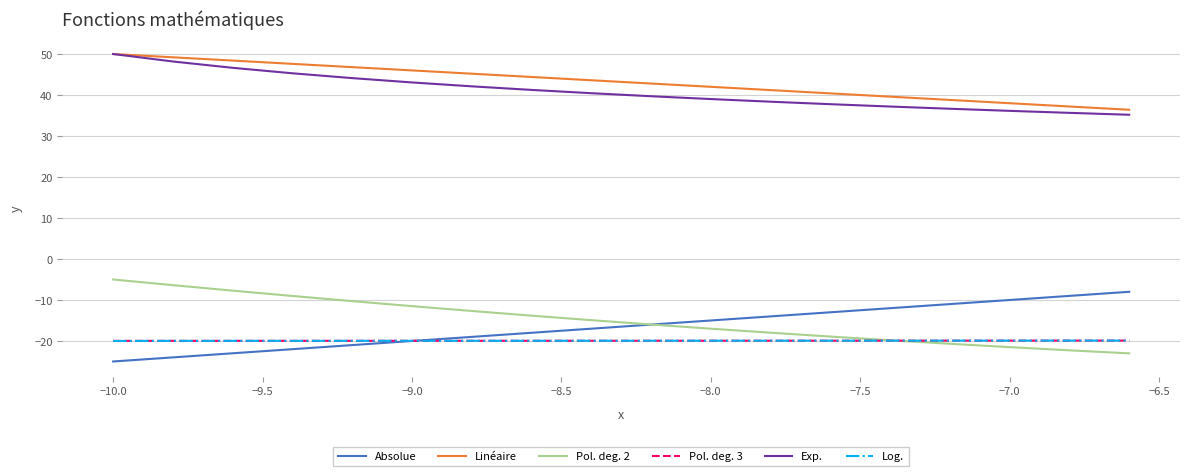

What are all the series names shown in the legend?

Absolue, Linéaire, Pol. deg. 2, Pol. deg. 3, Exp., Log.